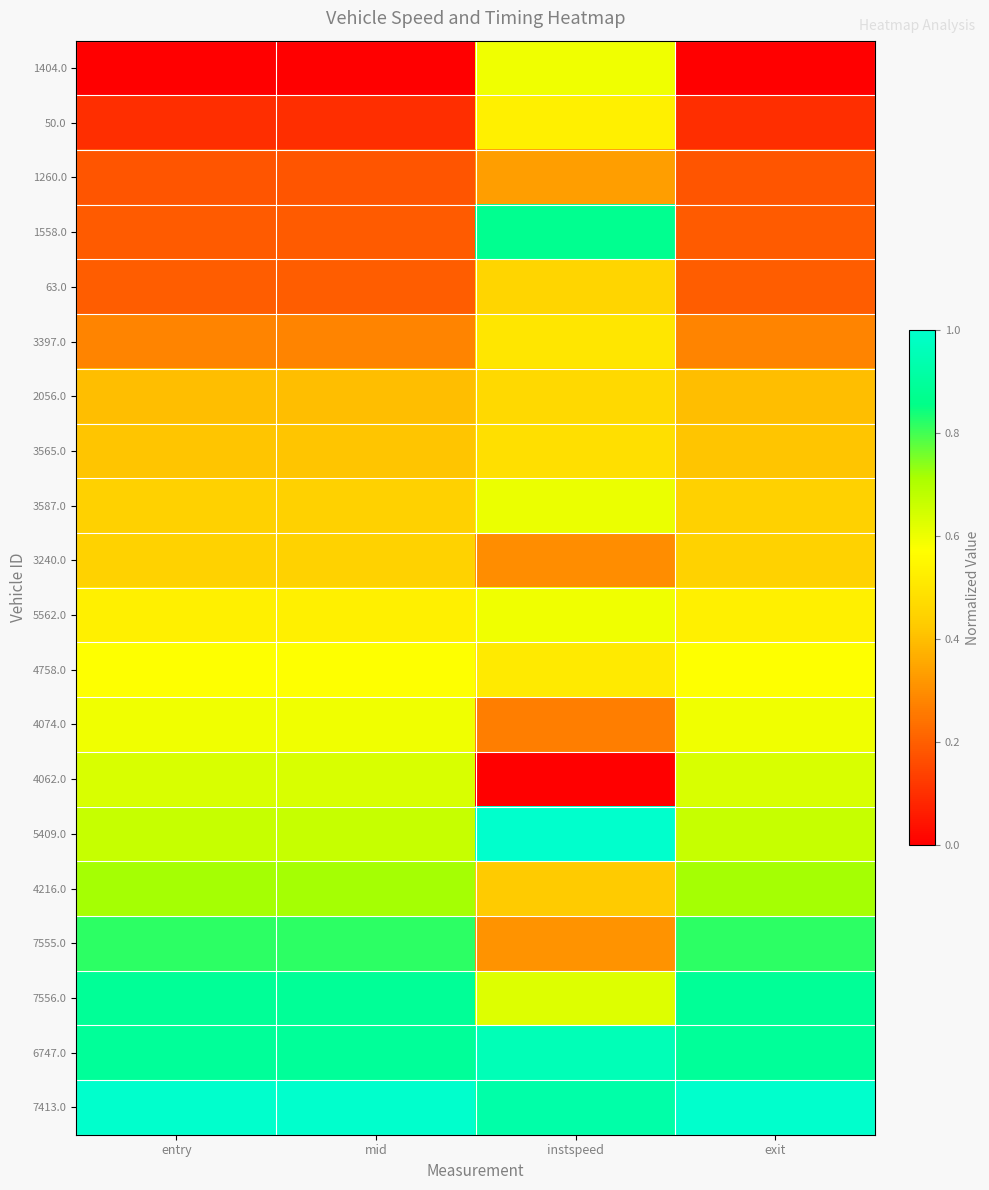

Reading left to right, what are all the values shown in this chart?

1404.0: entry=0.0	mid=0.0	instspeed=0.6	exit=0.0
50.0: entry=0.1	mid=0.1	instspeed=0.5	exit=0.1
1260.0: entry=0.2	mid=0.2	instspeed=0.3	exit=0.2
1558.0: entry=0.2	mid=0.2	instspeed=0.9	exit=0.2
63.0: entry=0.2	mid=0.2	instspeed=0.5	exit=0.2
3397.0: entry=0.3	mid=0.3	instspeed=0.5	exit=0.3
2056.0: entry=0.4	mid=0.4	instspeed=0.5	exit=0.4
3565.0: entry=0.4	mid=0.4	instspeed=0.5	exit=0.4
3587.0: entry=0.4	mid=0.4	instspeed=0.6	exit=0.4
3240.0: entry=0.4	mid=0.4	instspeed=0.3	exit=0.4
5562.0: entry=0.5	mid=0.5	instspeed=0.6	exit=0.5
4758.0: entry=0.6	mid=0.6	instspeed=0.5	exit=0.6
4074.0: entry=0.6	mid=0.6	instspeed=0.3	exit=0.6
4062.0: entry=0.6	mid=0.6	instspeed=0.0	exit=0.6
5409.0: entry=0.7	mid=0.7	instspeed=1.0	exit=0.7
4216.0: entry=0.7	mid=0.7	instspeed=0.4	exit=0.7
7555.0: entry=0.8	mid=0.8	instspeed=0.3	exit=0.8
7556.0: entry=0.9	mid=0.9	instspeed=0.6	exit=0.9
6747.0: entry=0.9	mid=0.9	instspeed=1.0	exit=0.9
7413.0: entry=1.0	mid=1.0	instspeed=0.9	exit=1.0